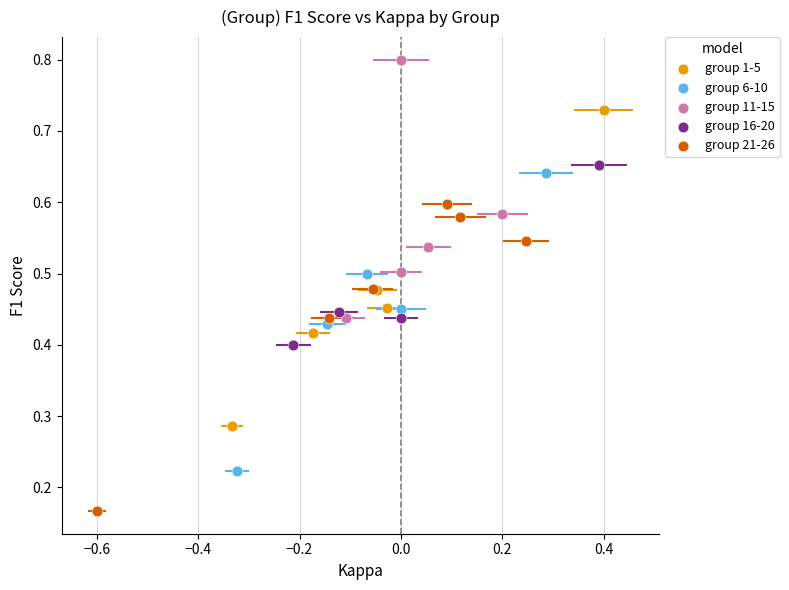

Which series reaches the maximum Y coordinate?

group 11-15